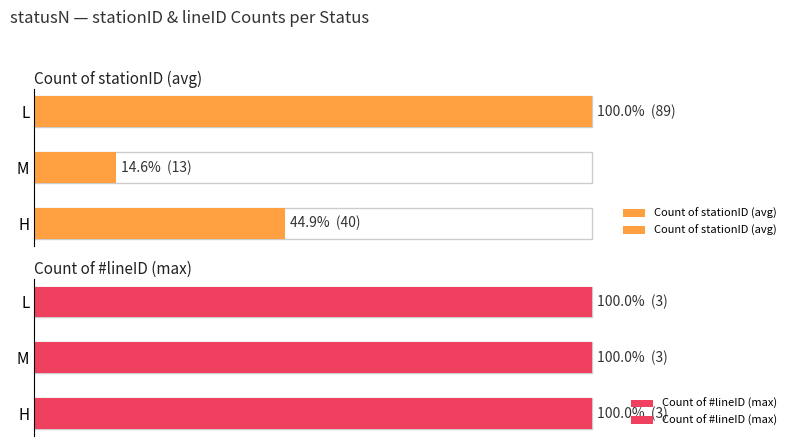

The value of Count of #lineID (max) at 0 is 0.8. True or false?

False